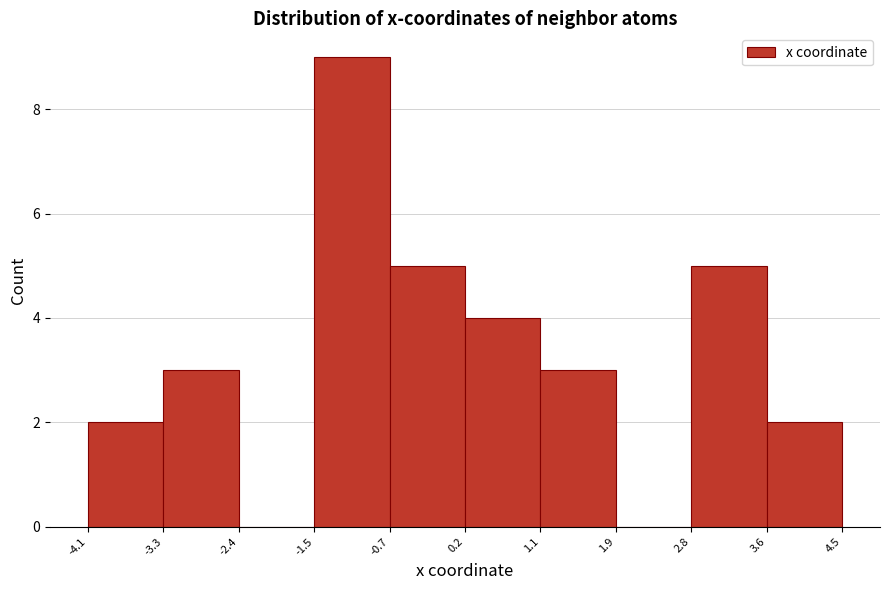

Which range on the x-axis has the tallest bar?

-1.5 to -0.7